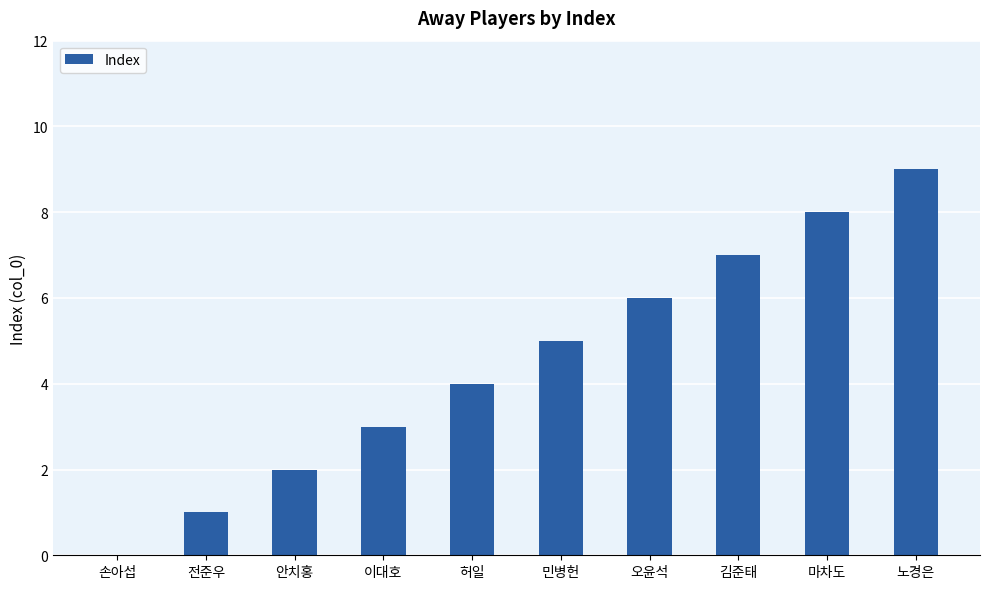

What is the approximate value at 김준태?

7